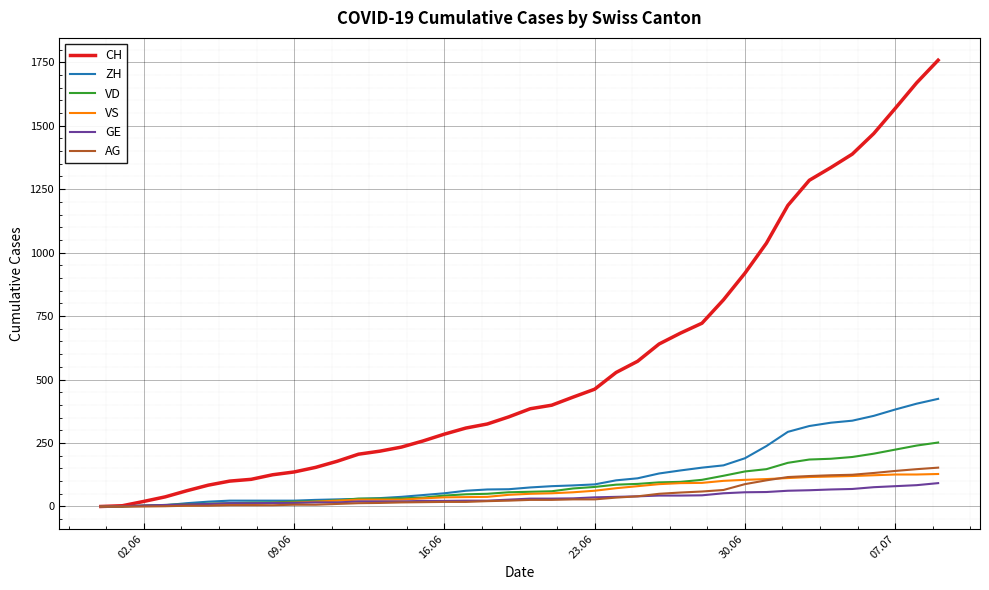

Which series has the largest range (max minus min)?

CH